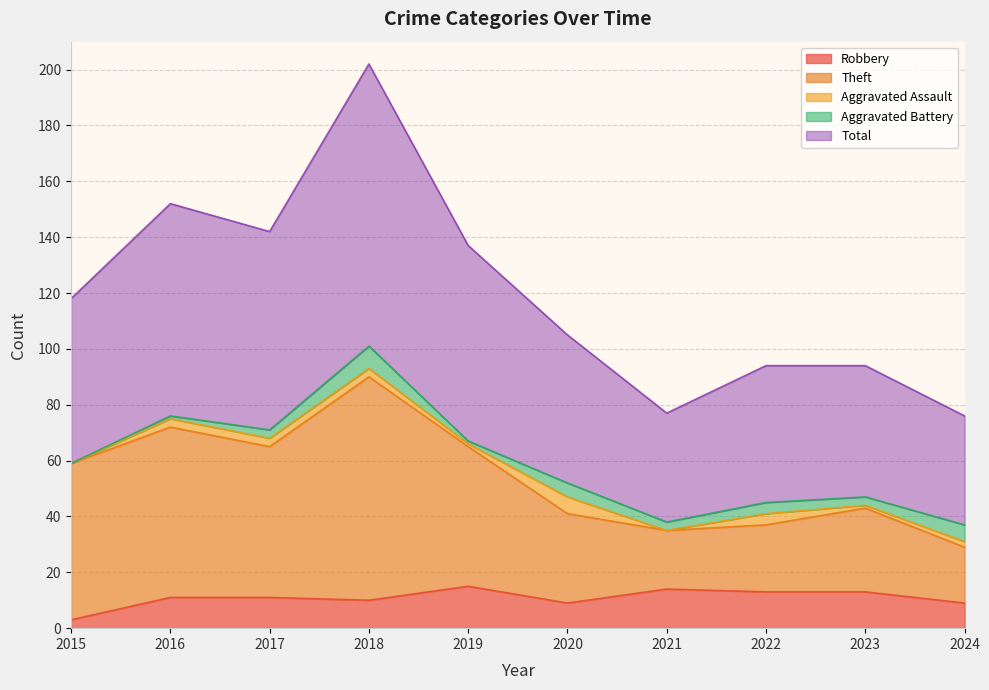

True or false: Total and Robbery cross at least once.

False